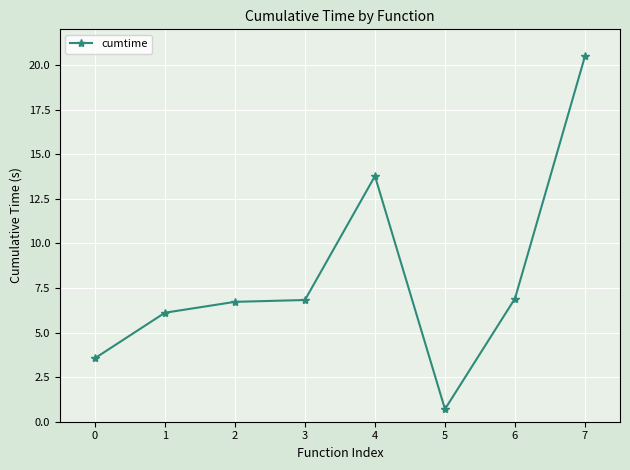

True or false: there are more than 0 points higher than both neighbors.

True